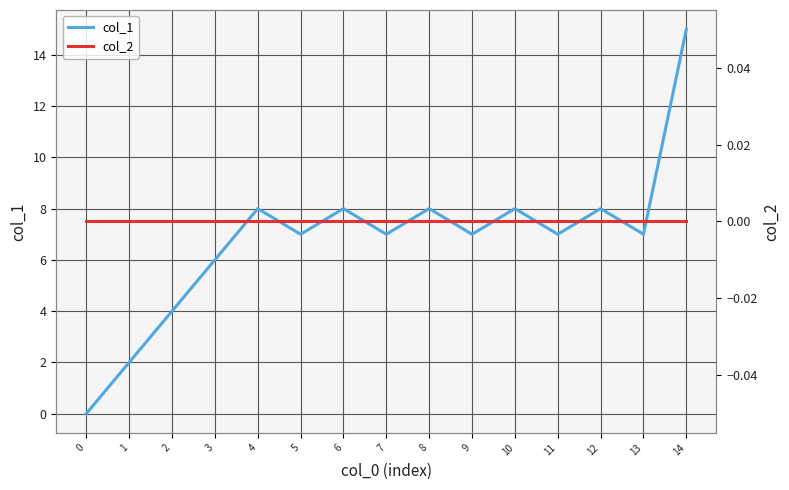

True or false: col_1 and col_2 cross at least once.

False